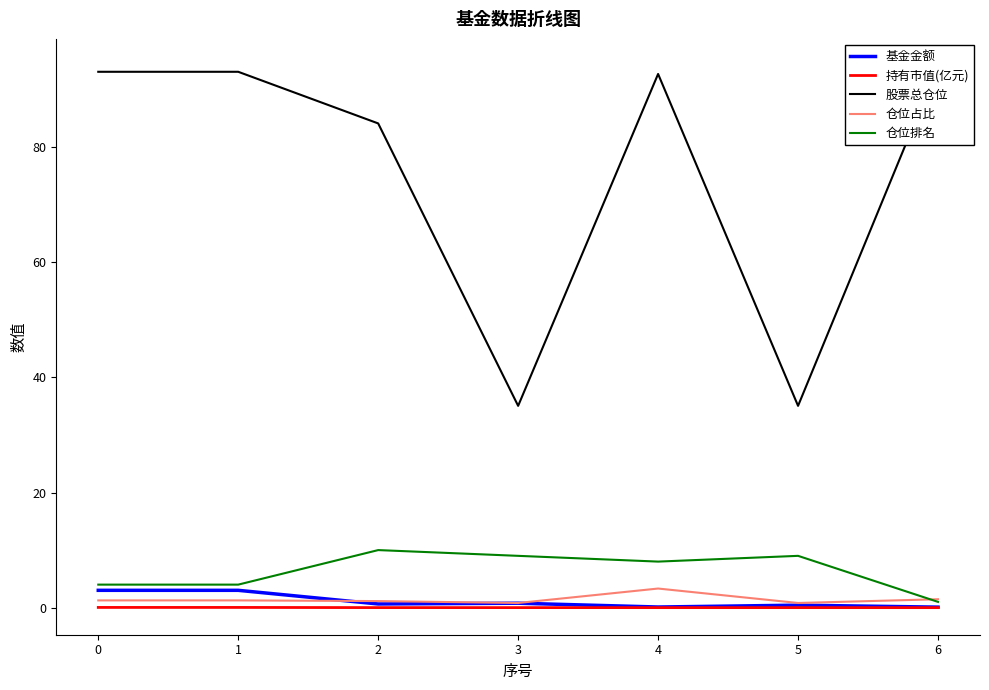

The value of 仓位占比 at 4 is 3.3. True or false?

True